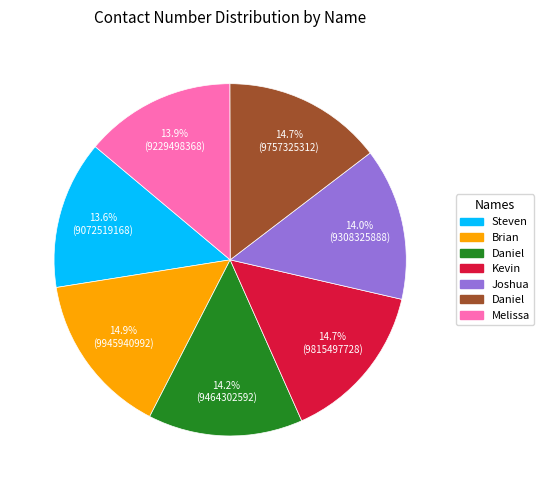

How many segments does this pie chart have?

7